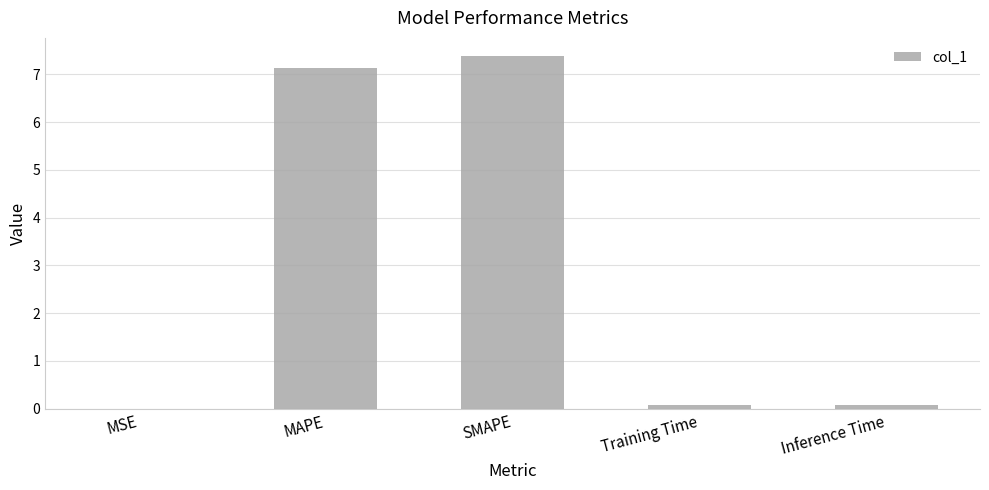

Does the chart contain stacked bars?

No